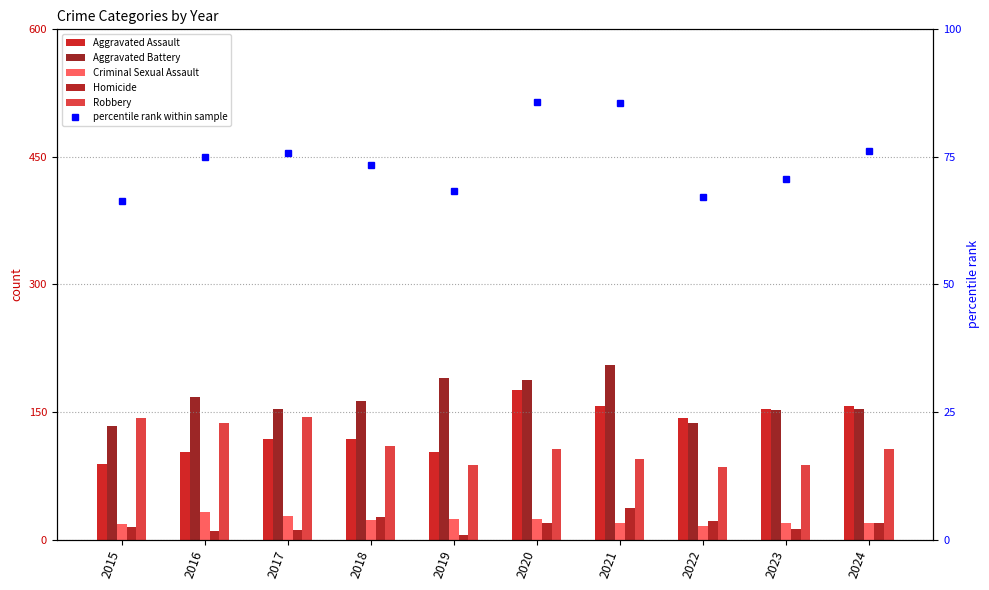

What is the value of the Robbery bar at the 9th from the left?

88.0